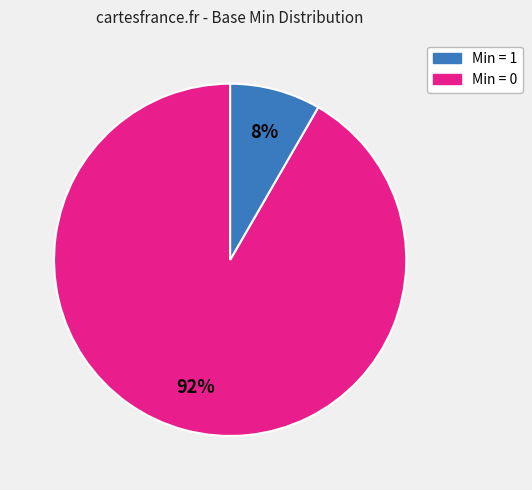

Is there any slice that represents more than half of the pie?

Yes